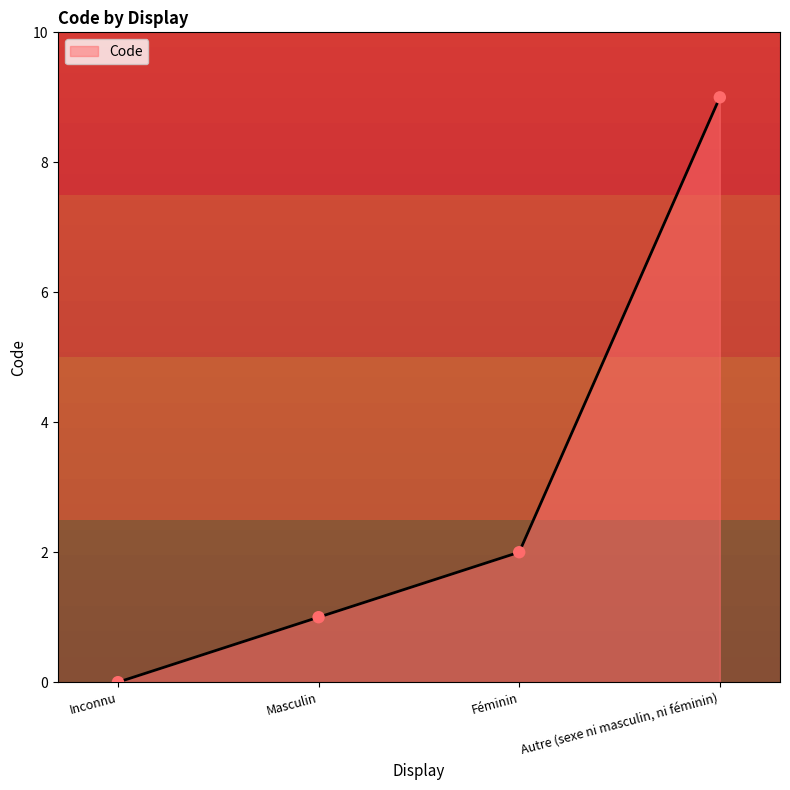

Between Masculin and Inconnu, which is larger?

Masculin